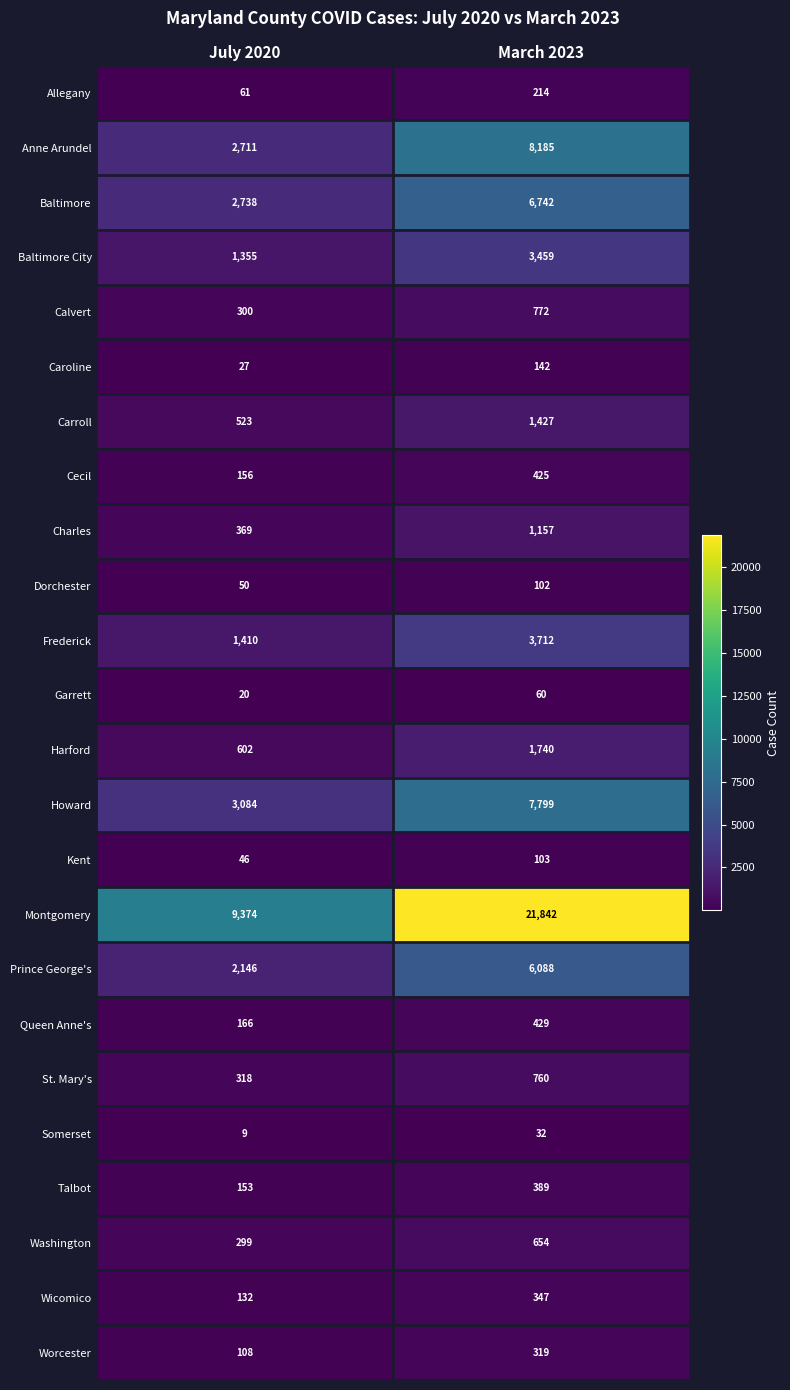

The St. Mary's series shows 318 at July 2020. True or false?

True